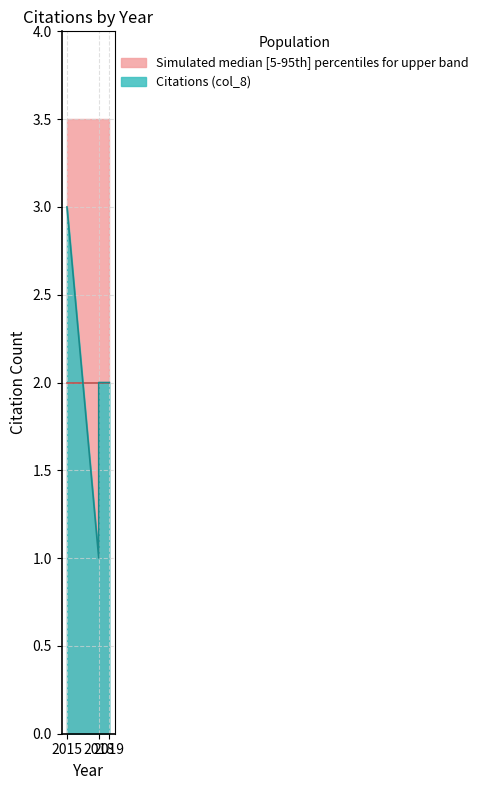

Between 2019 and 2015, which is larger?

2015